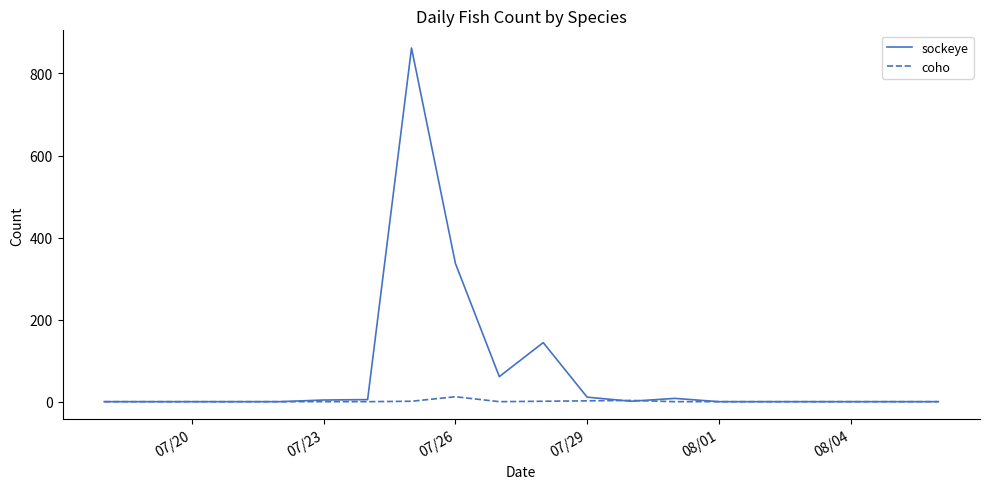

List the series in order of their overall mean, highest first.

sockeye, coho